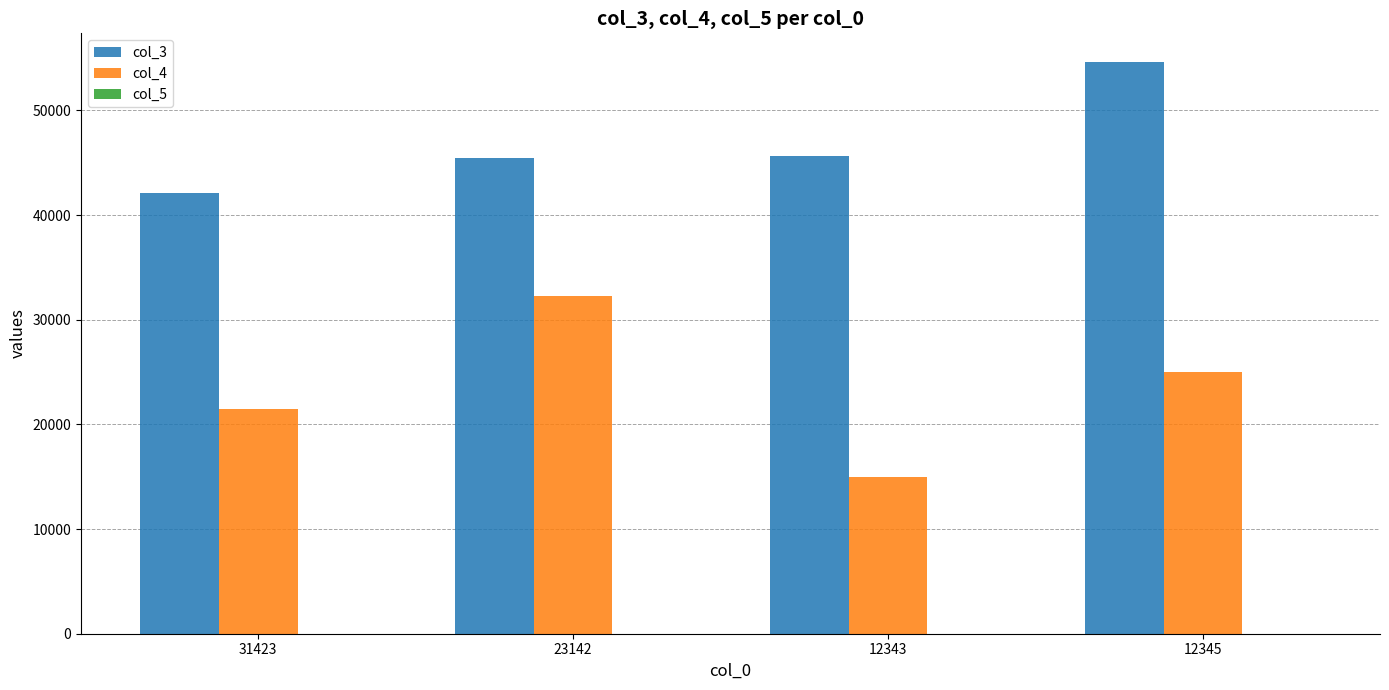

Where is col_4 nearest to the value 23650?

12345